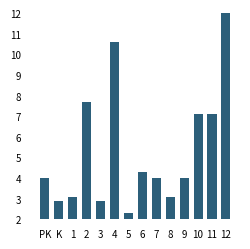

True or false: the data shows 4.0 at 7.

True